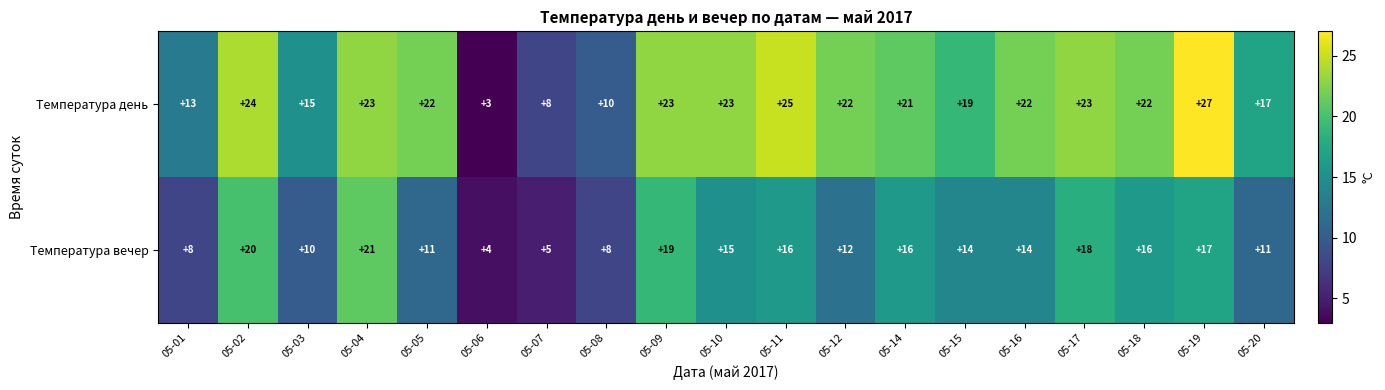

What is the total value across all series at 05-06?

7